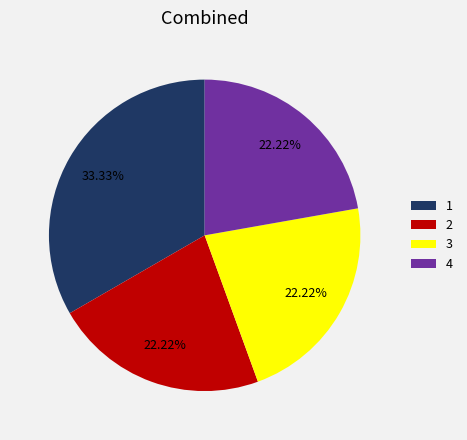

Approximately how many times larger is the value at 2 compared to 3?

1.0